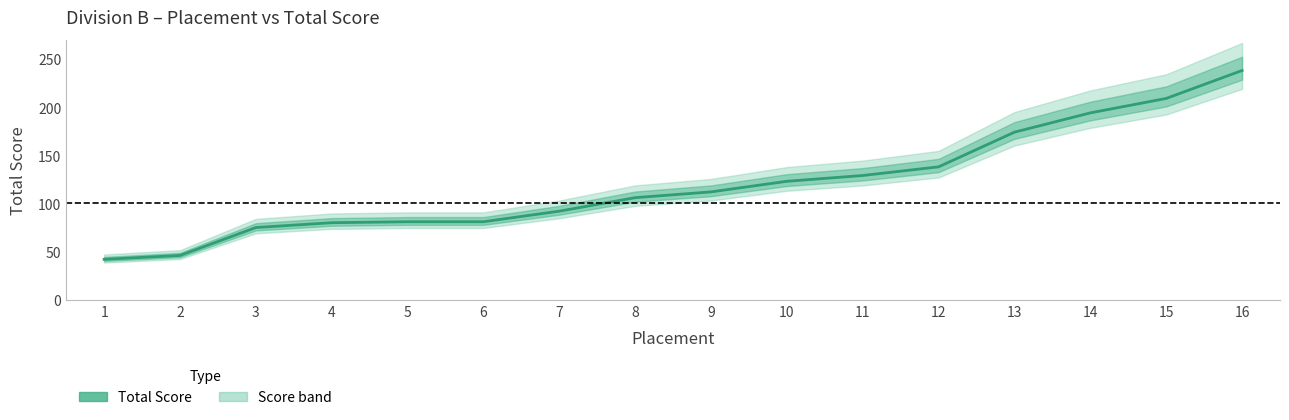

How many values exceed 112?

7